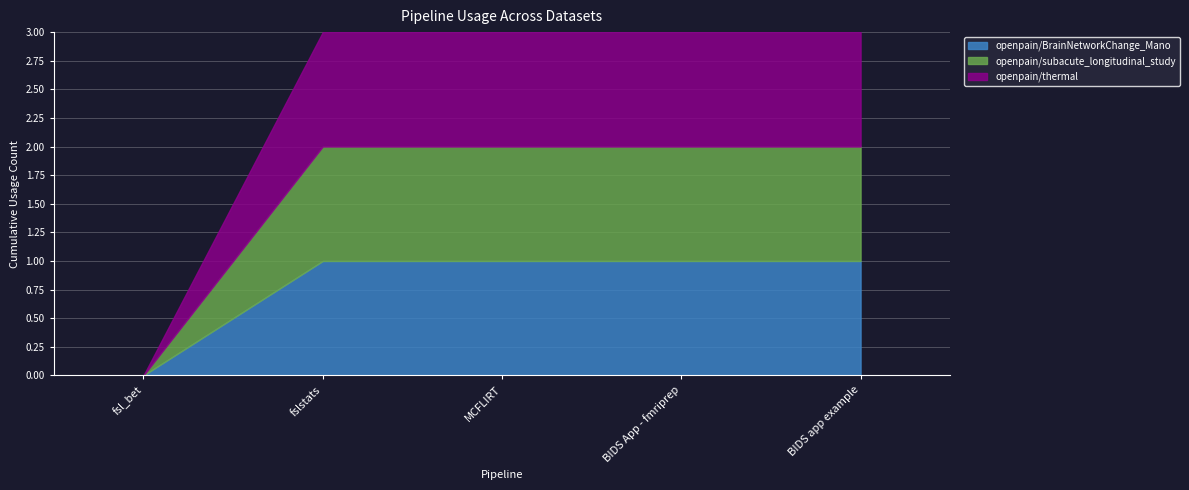

Reading left to right, transcribe all the data shown in this chart.

openpain/BrainNetworkChange_Mano: 0	1	1	1	1
openpain/subacute_longitudinal_study: 0	1	1	1	1
openpain/thermal: 0	1	1	1	1